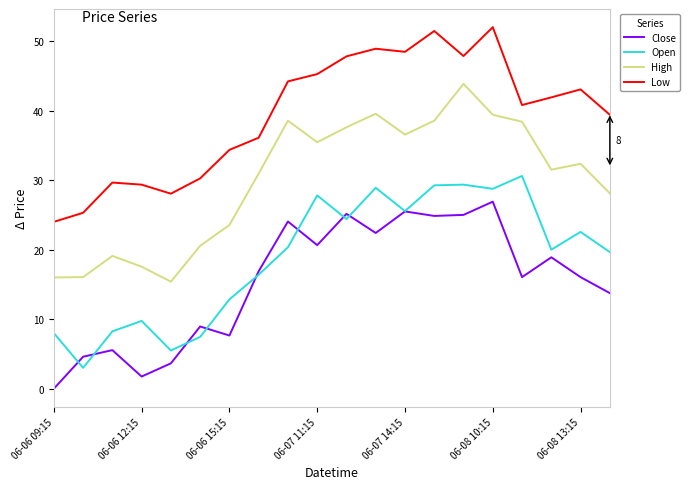

What are all the series names shown in the legend?

Close, Open, High, Low